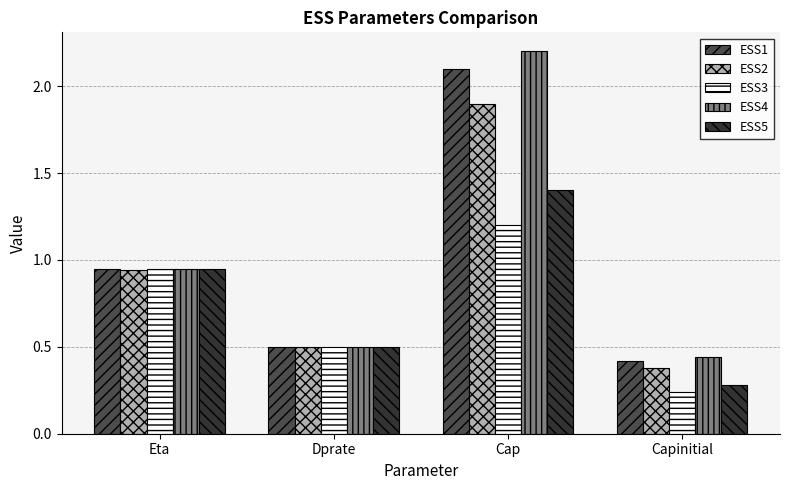

The ESS4 series shows 0.8 at Dprate. True or false?

False